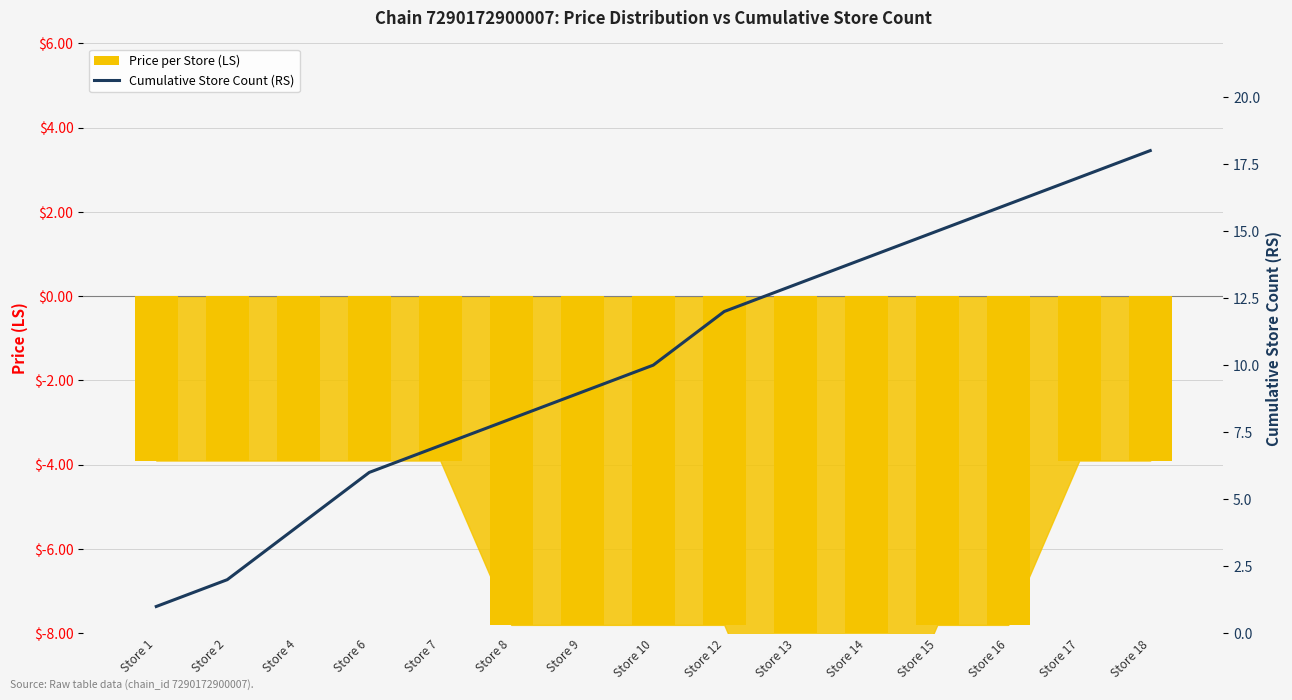

How many values in the Price per Store (LS) series exceed -7?

7